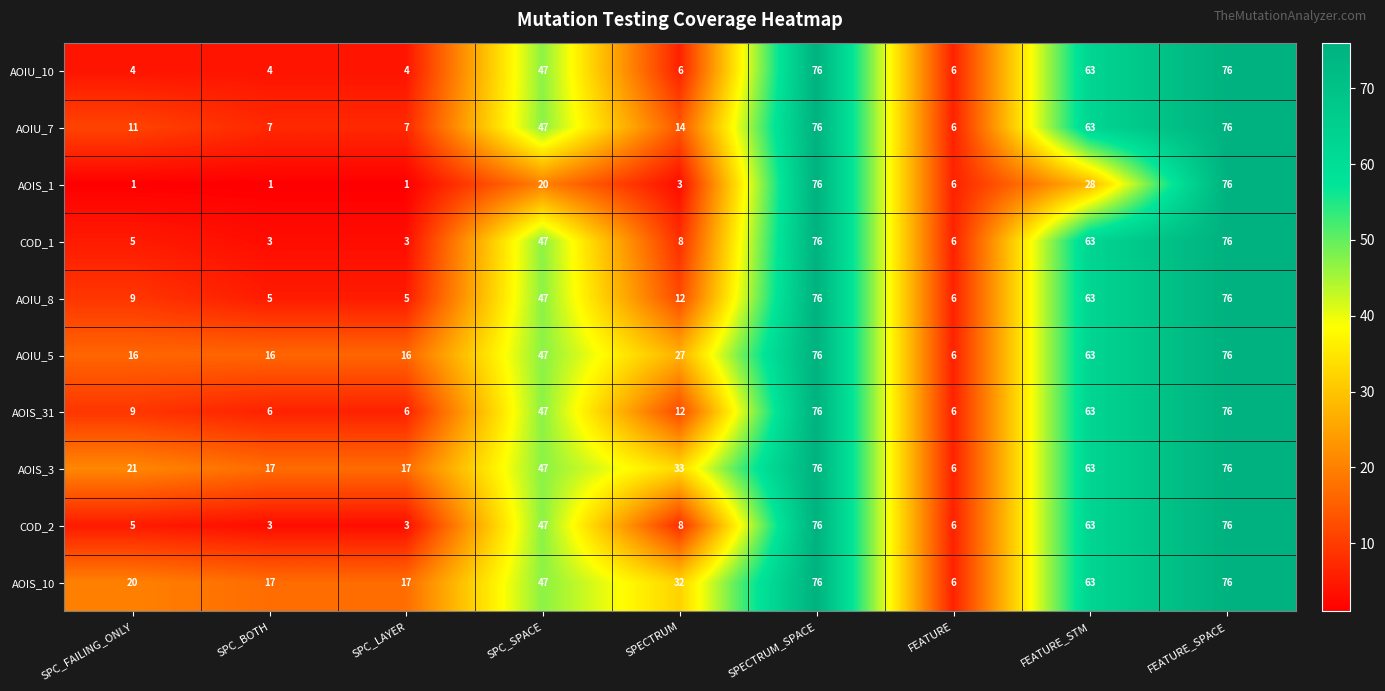

Is it true that AOIS_3 equals 15 at SPECTRUM?

False